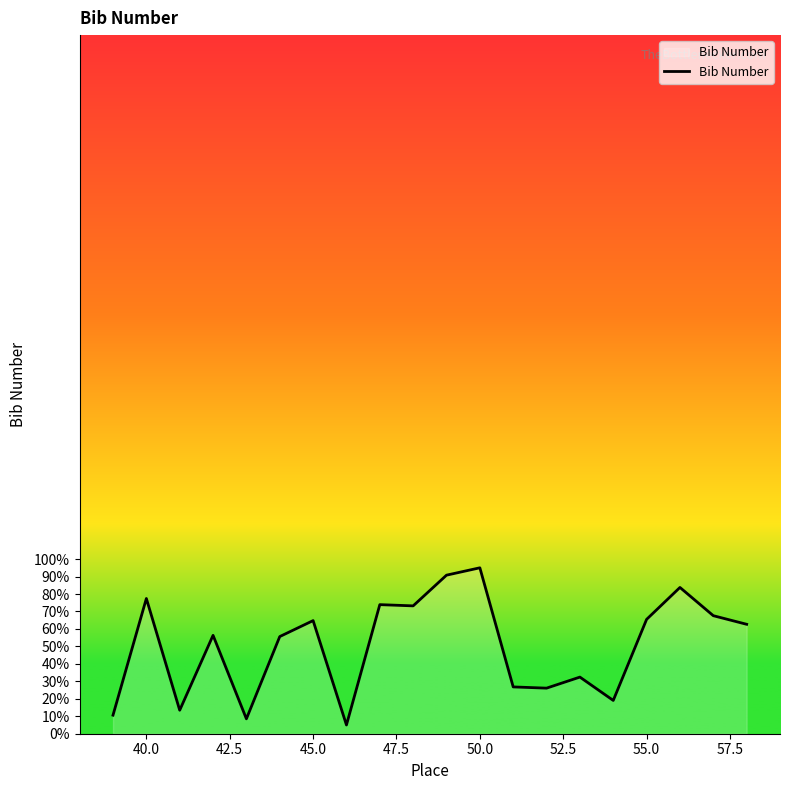

What is the difference between the maximum and minimum values?

90.0